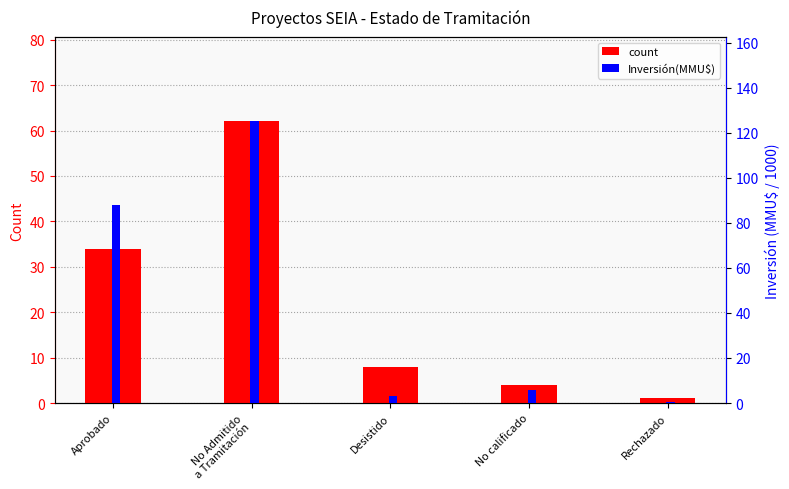

Is it true that Inversión(MMU$) /1000 equals 0.5 at Rechazado?

False